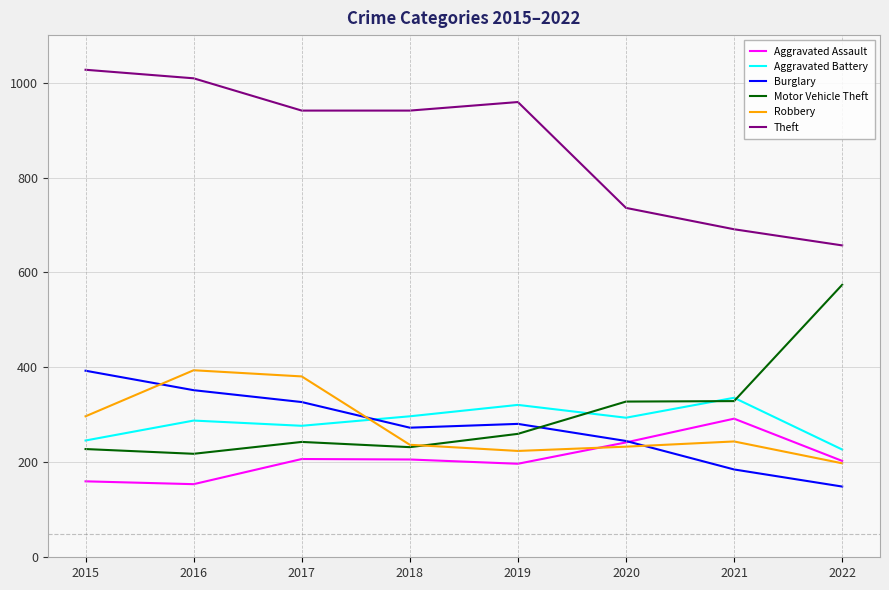

Is it true that Burglary equals 352 at 2016?

True